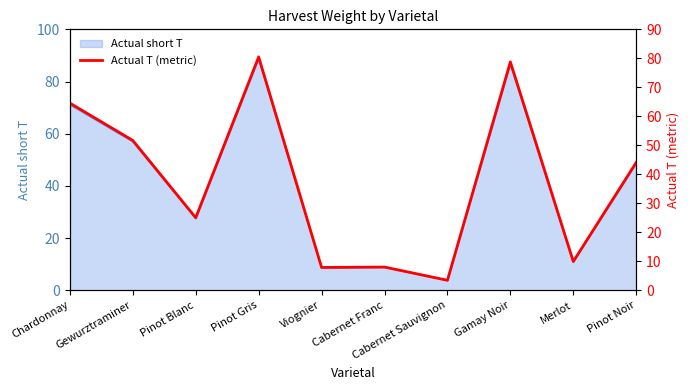

Reading left to right, extract all data points from this chart.

Chardonnay=64.6	Gewurztraminer=51.7	Pinot Blanc=25.0	Pinot Gris=80.5	Viognier=7.9	Cabernet Franc=8.0	Cabernet Sauvignon=3.5	Gamay Noir=78.8	Merlot=9.9	Pinot Noir=44.1